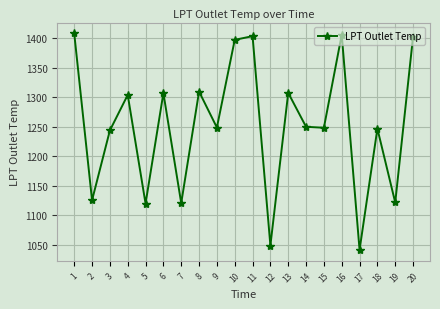

What is the difference between the maximum and second lowest values?

359.8